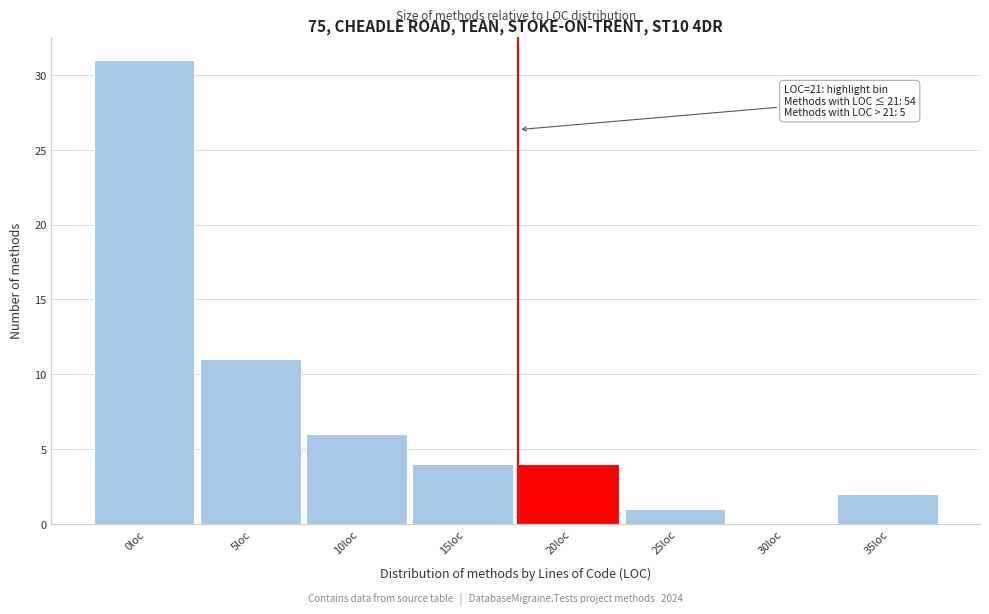

Reading left to right, list all the values displayed in this chart.

0loc=31	5loc=11	10loc=6	15loc=4	20loc=4	25loc=1	30loc=0	35loc=2